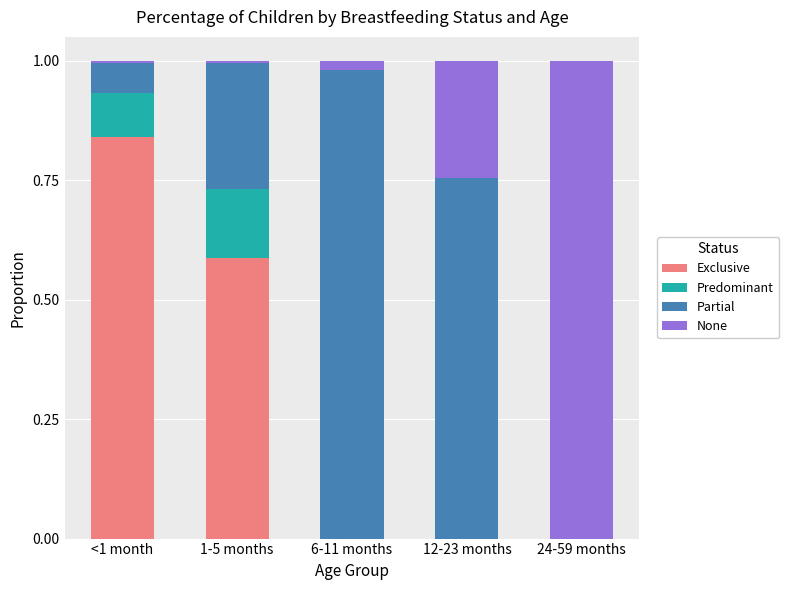

At which label does Exclusive reach its peak?

<1 month